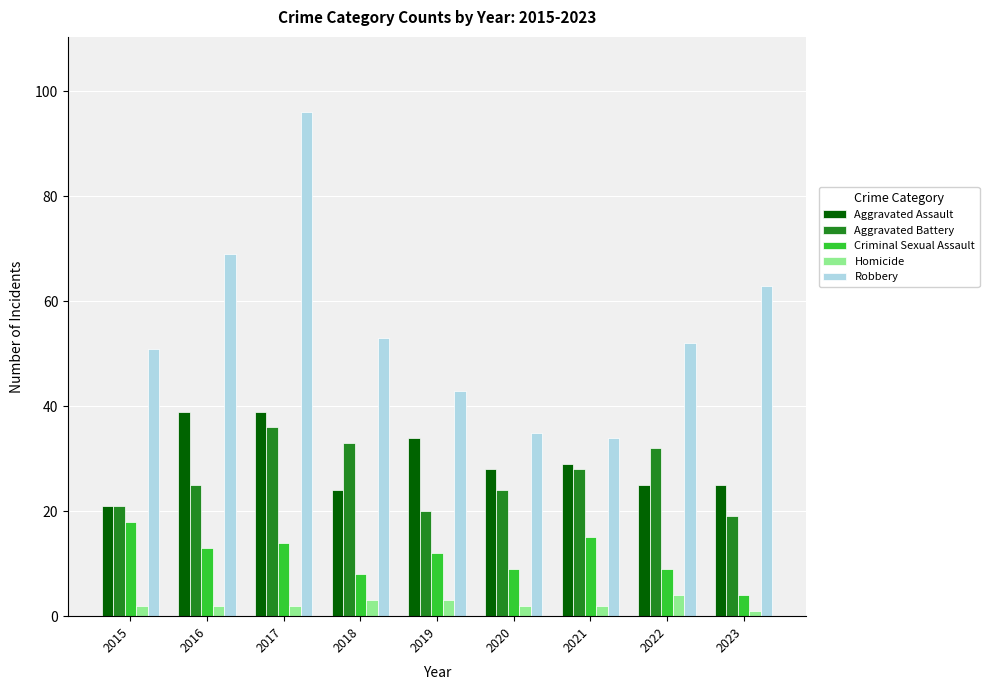

At which label does Aggravated Assault first exceed 28?

2016